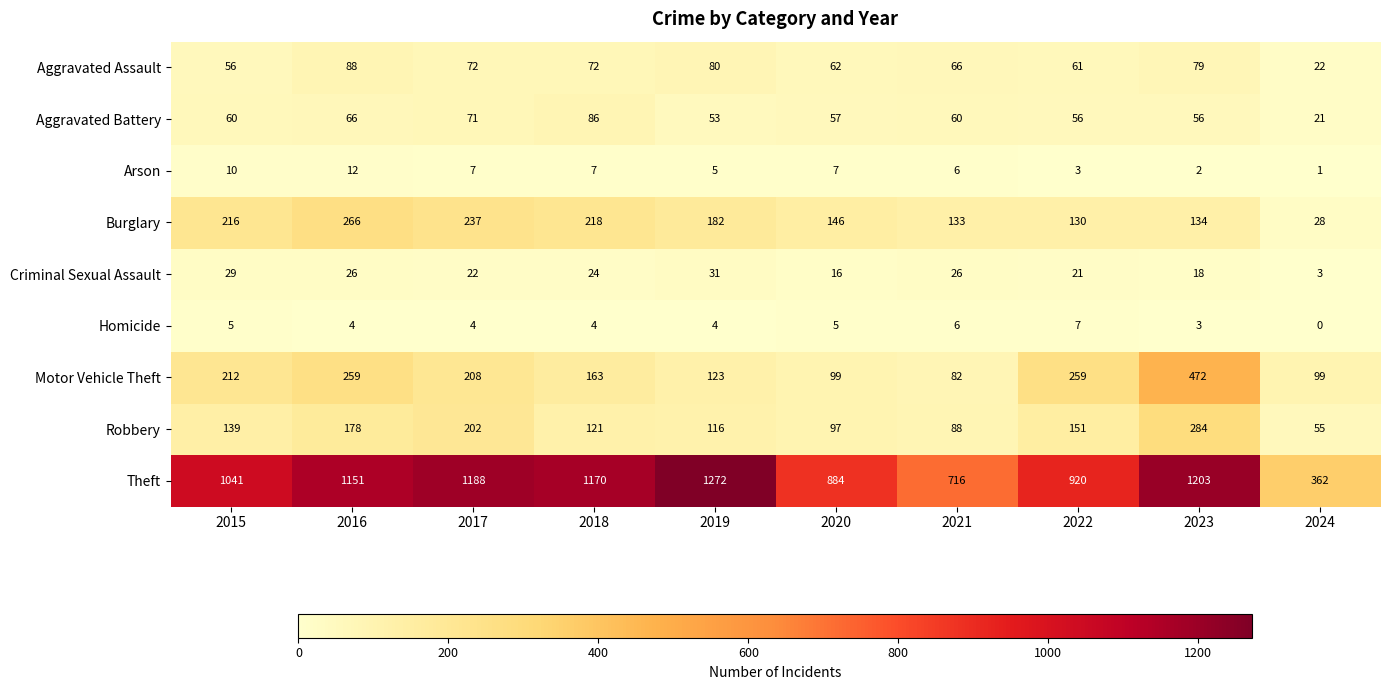

What is the difference between the maximum and minimum values in the Theft series?

910